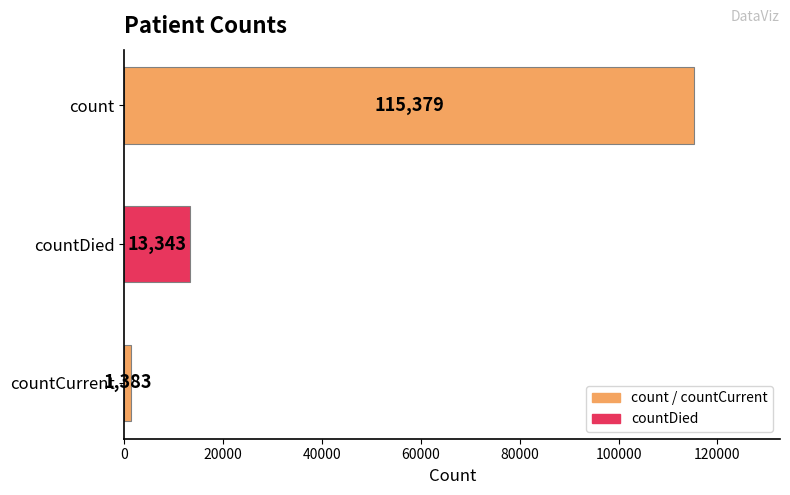

Reading bottom to top, extract all data points from this chart.

countCurrent=1383	countDied=13343	count=115379